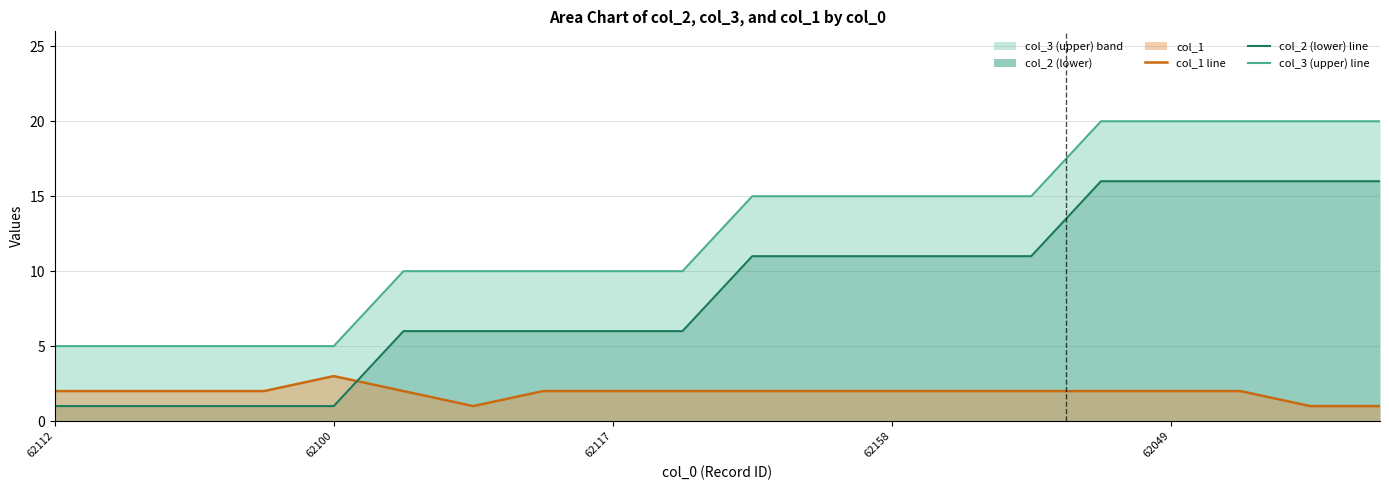

The value of col_1 line at 62158 is 2. True or false?

True